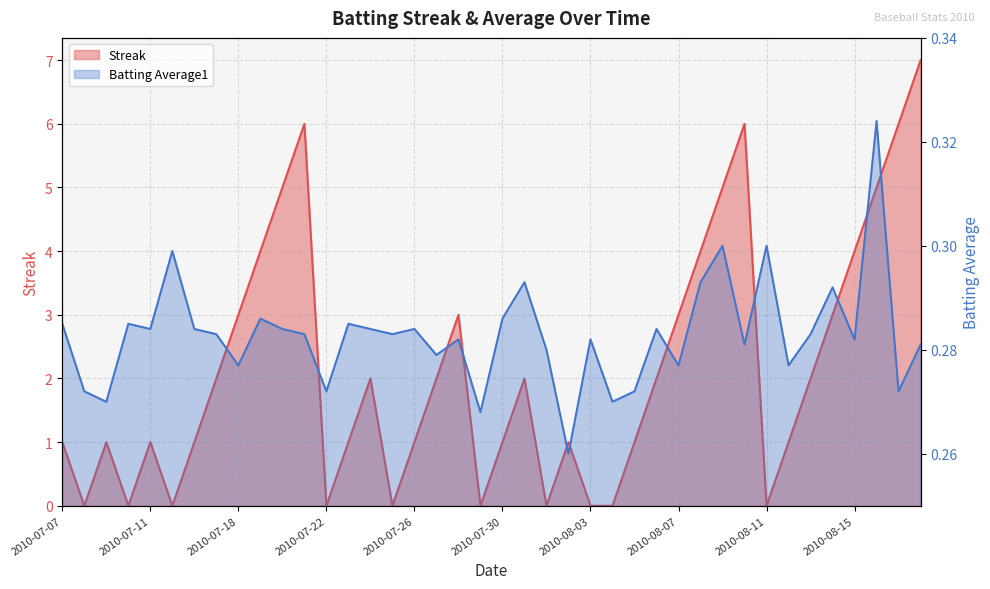

The Streak series shows 1.6 at 2010-08-12. True or false?

False